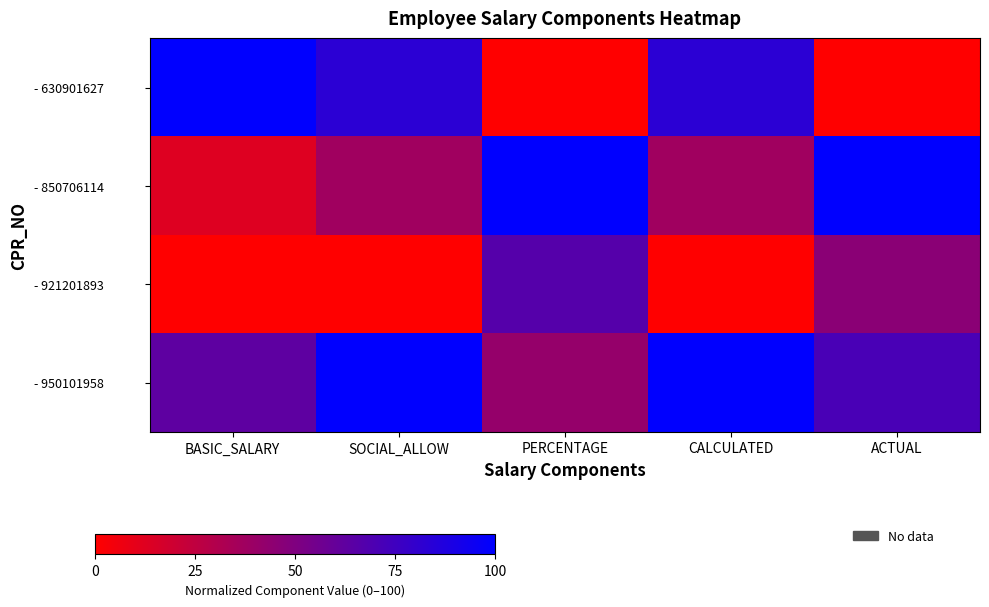

Which series has the largest range (max minus min)?

- 630901627